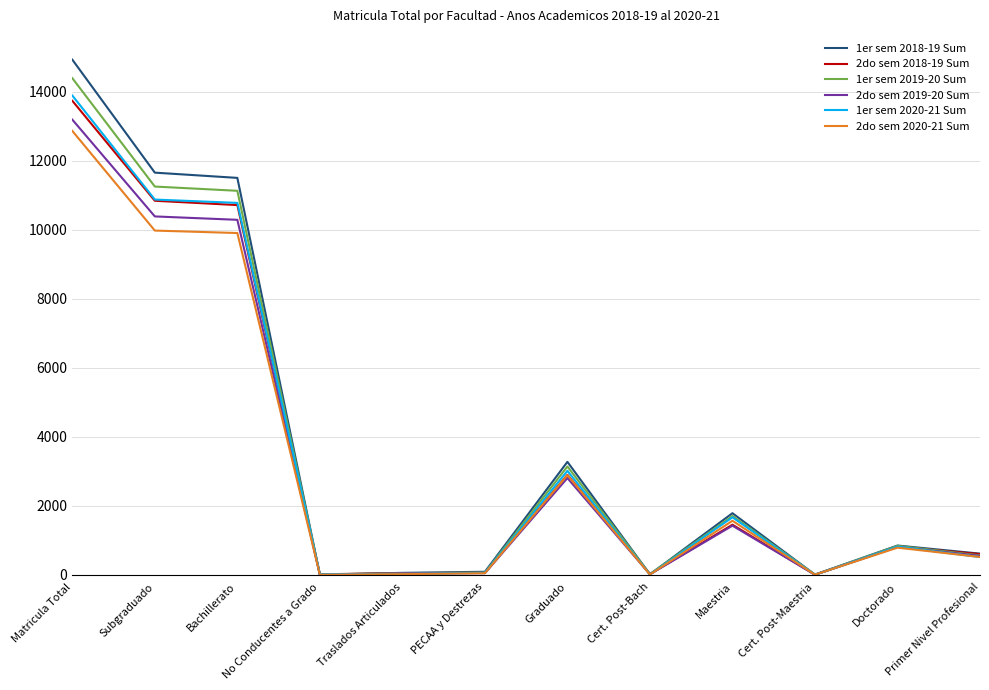

True or false: 1er sem 2020-21 Sum has a value of 325 at Doctorado.

False